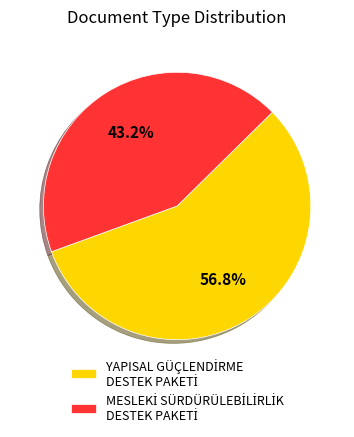

Is there any slice that represents more than half of the pie?

Yes